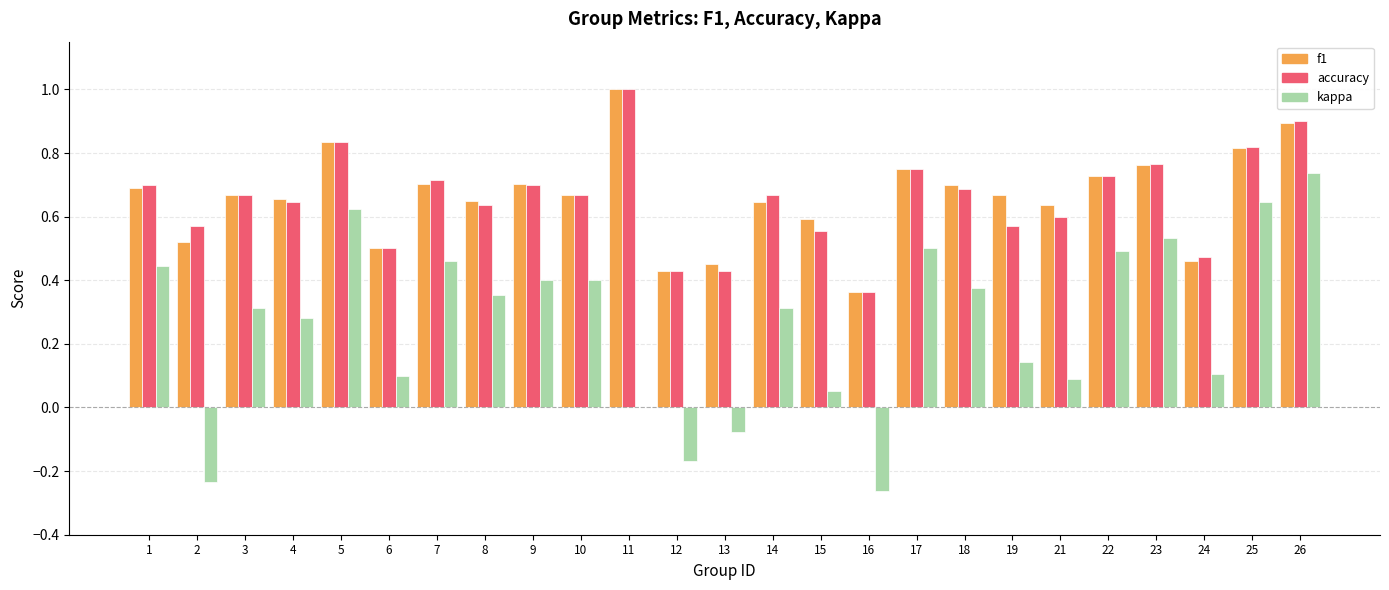

Is the value of kappa at 17 greater than the value of f1 at 7?

No